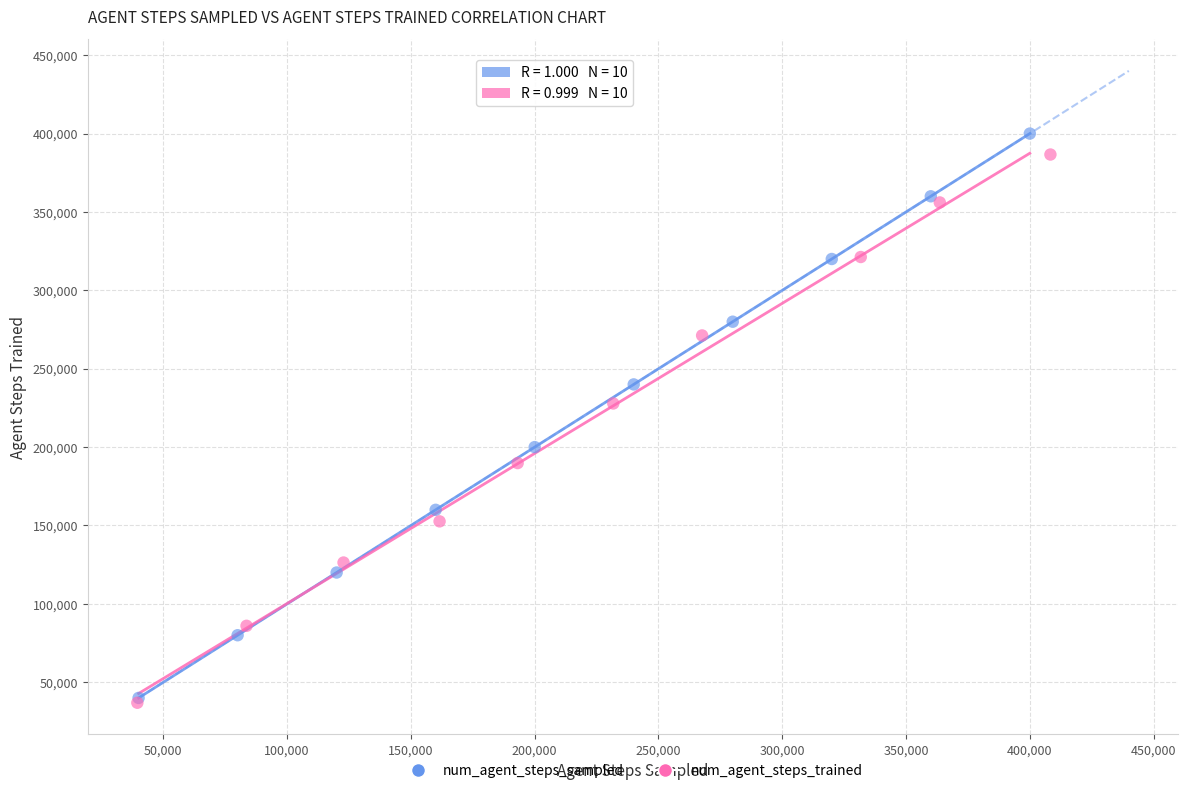

Which series has the largest Y range (max minus min)?

num_agent_steps_sampled